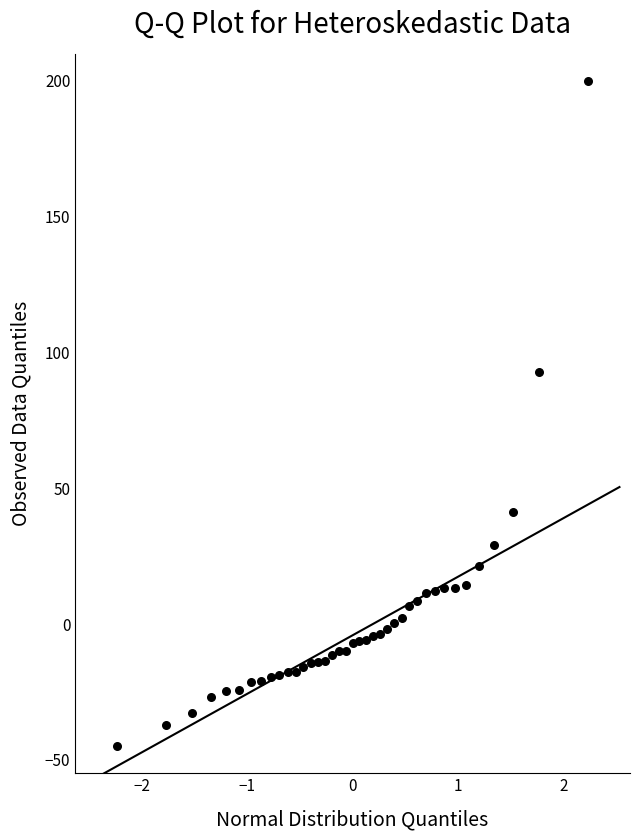

What is the range of X values (max minus min)?

4.5